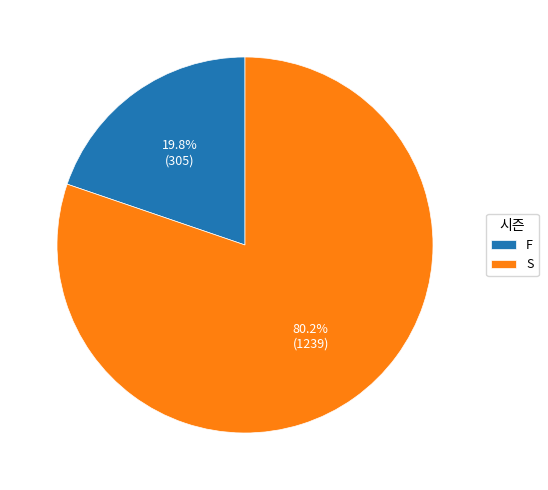

Which category has the smallest portion of the pie?

F